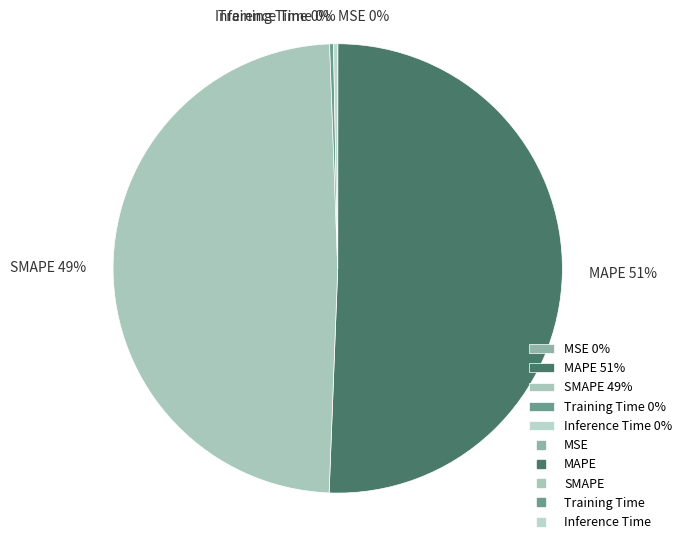

To the nearest percent, what is the average slice percentage?

20%